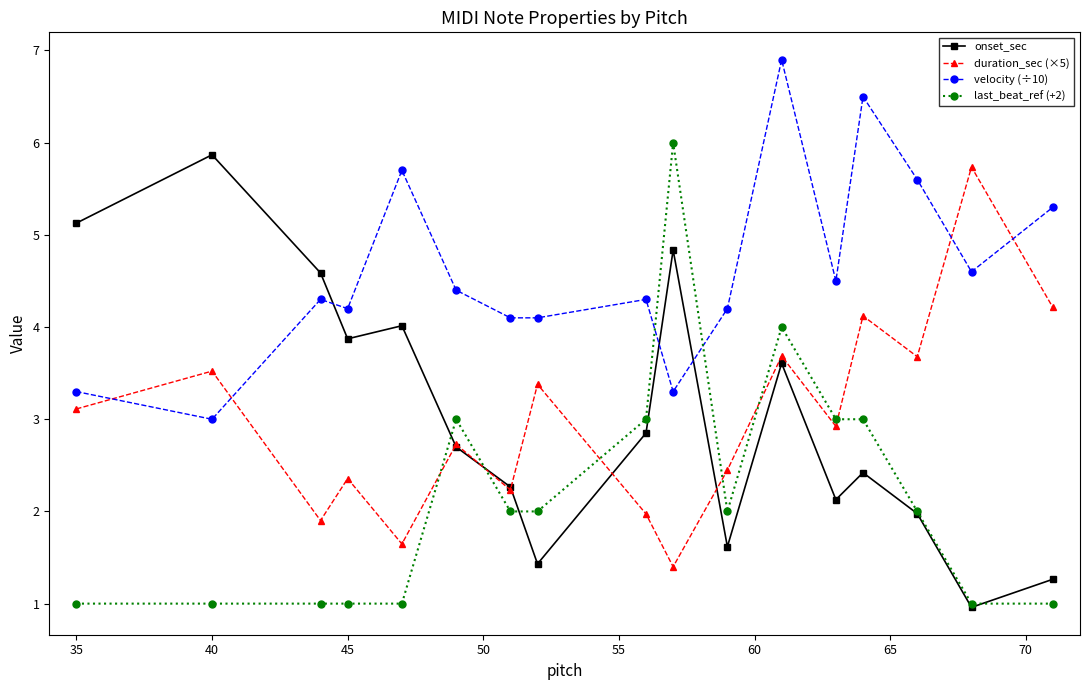

At how many categories does at least one series exceed 2?

17